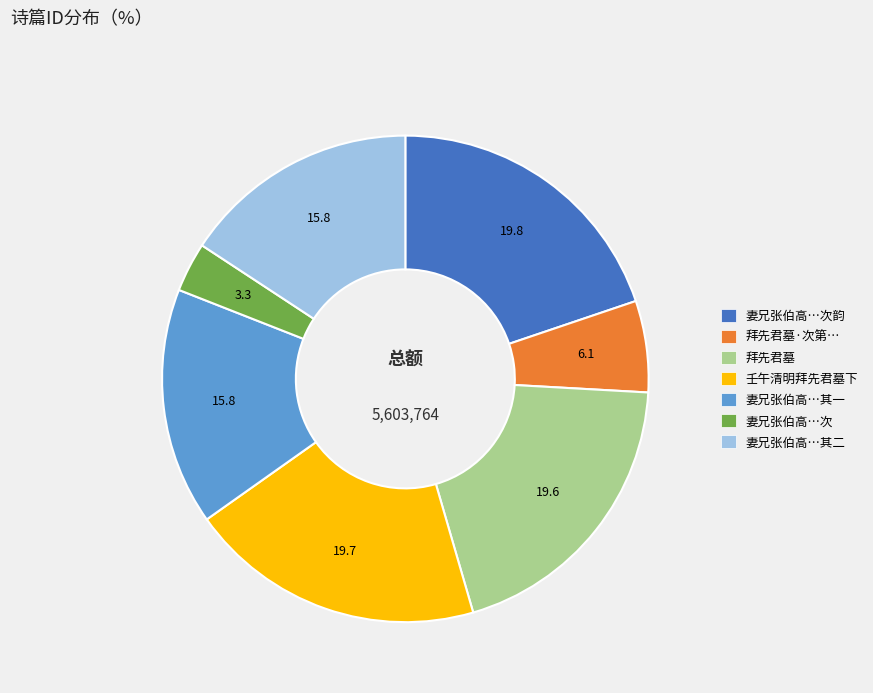

Is there a majority slice in this chart?

No